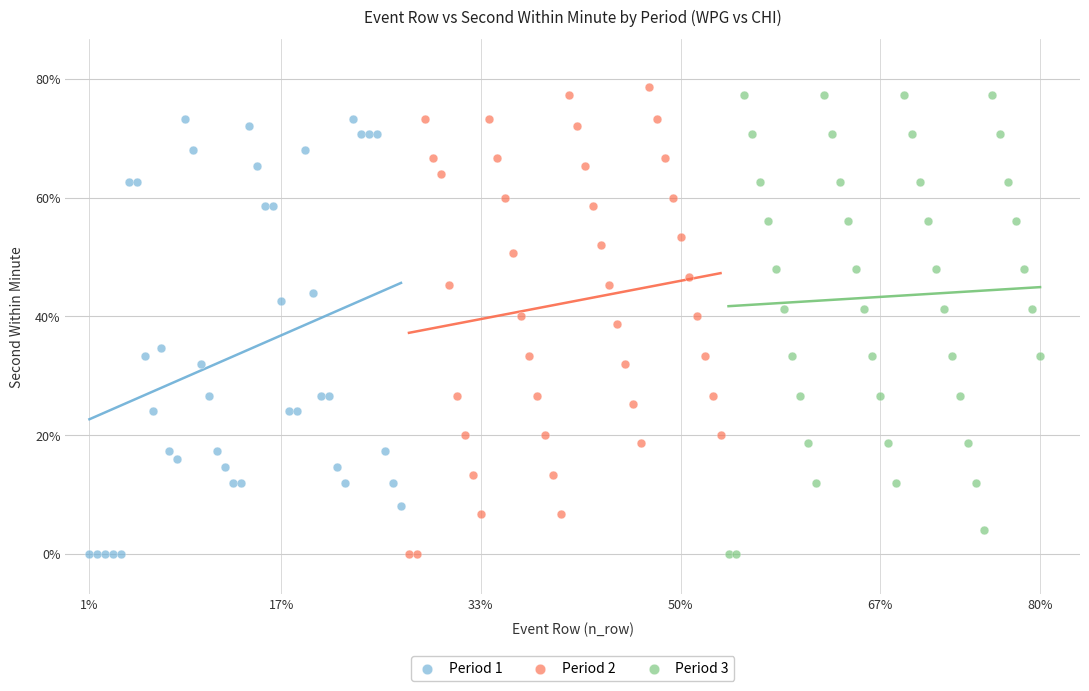

What are all the series names shown in the legend?

Period 1, Period 2, Period 3